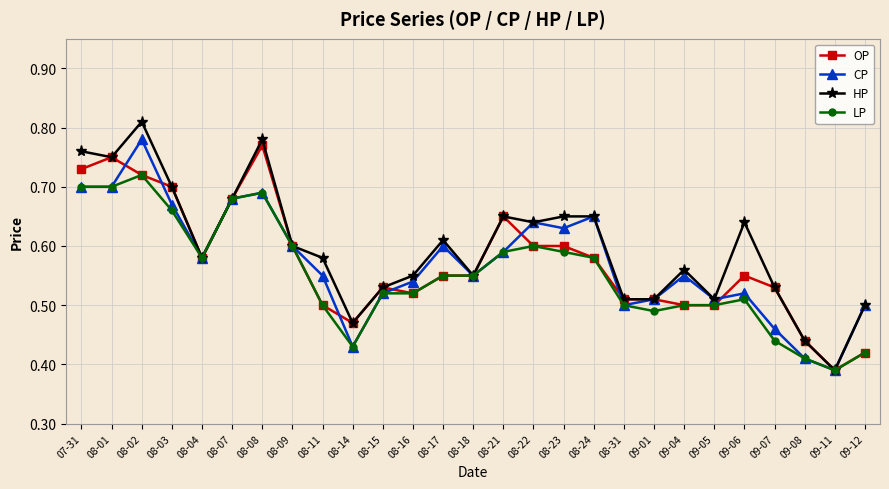

Count the CP values in the range 0 to 1.

27